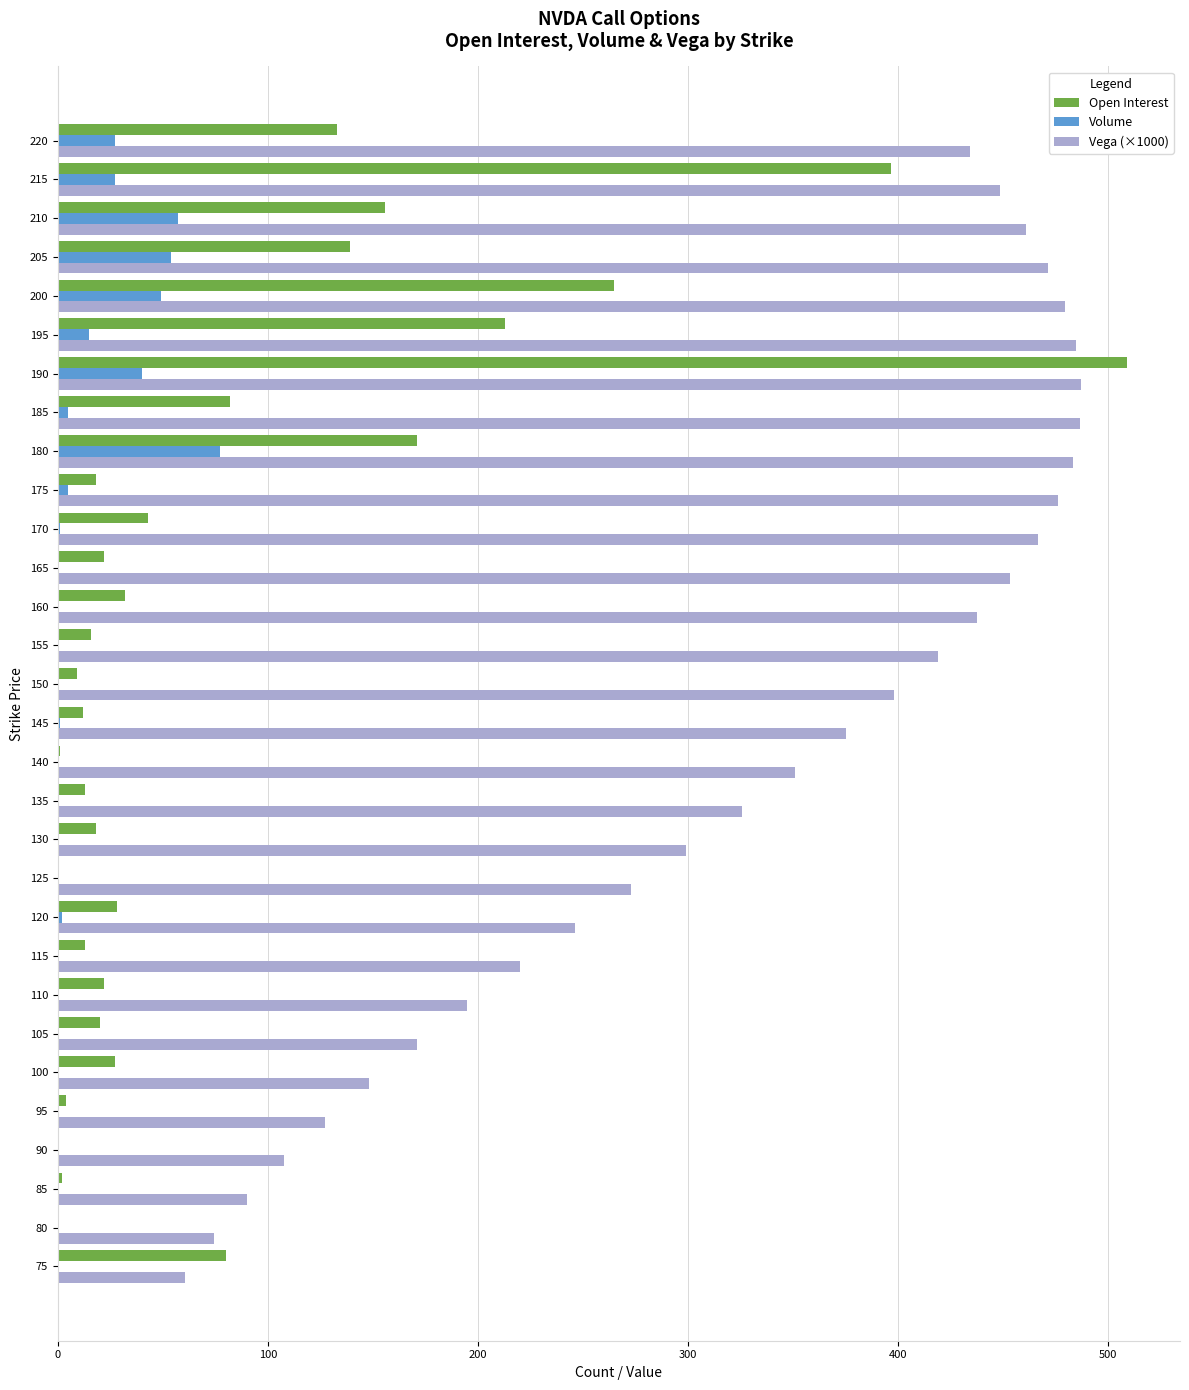

Between 170 and 200, which series saw the biggest shift?

Open Interest